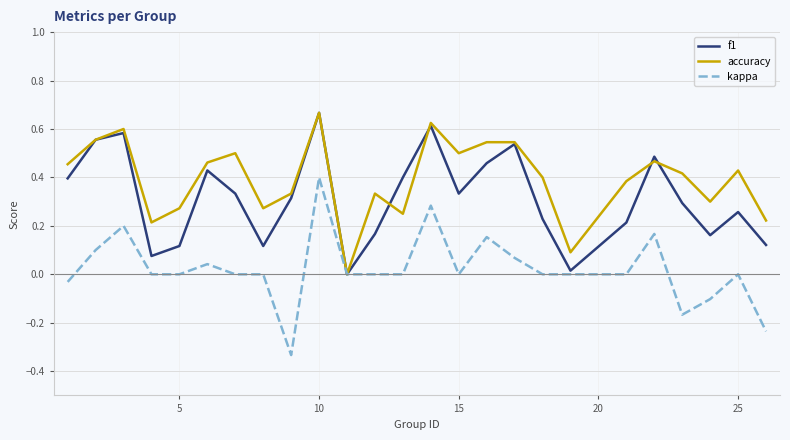

What is the sum of all f1 values?

7.9